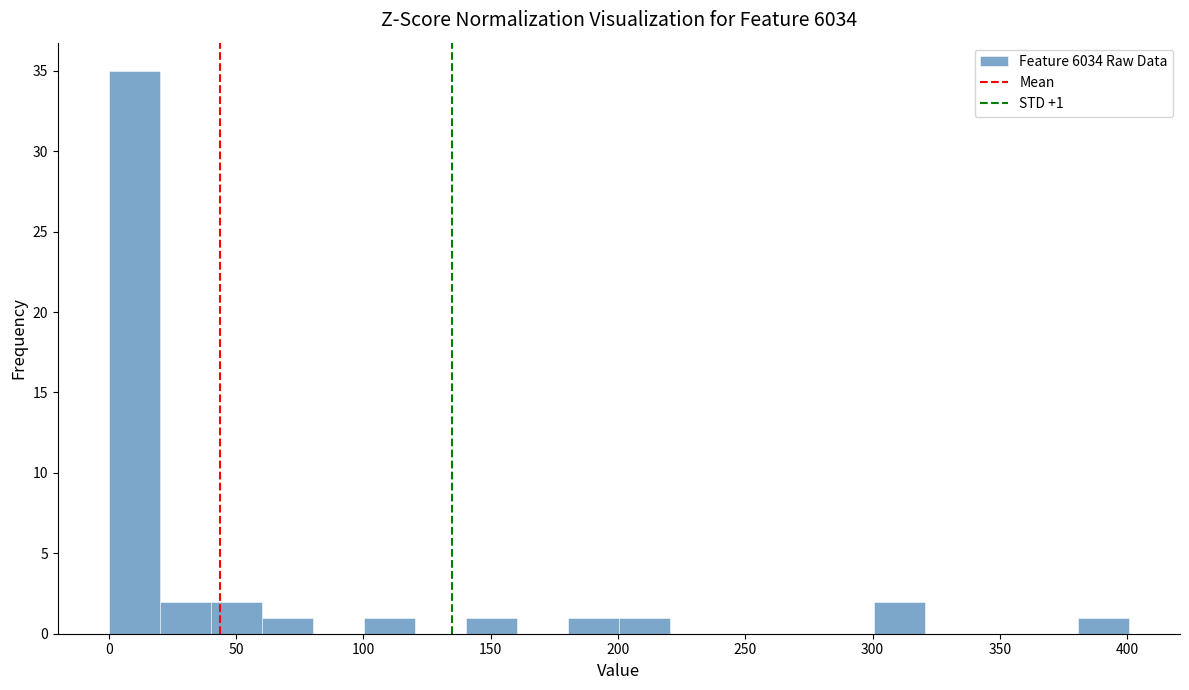

Over which range of the x-axis is the bar tallest?

0 to 20